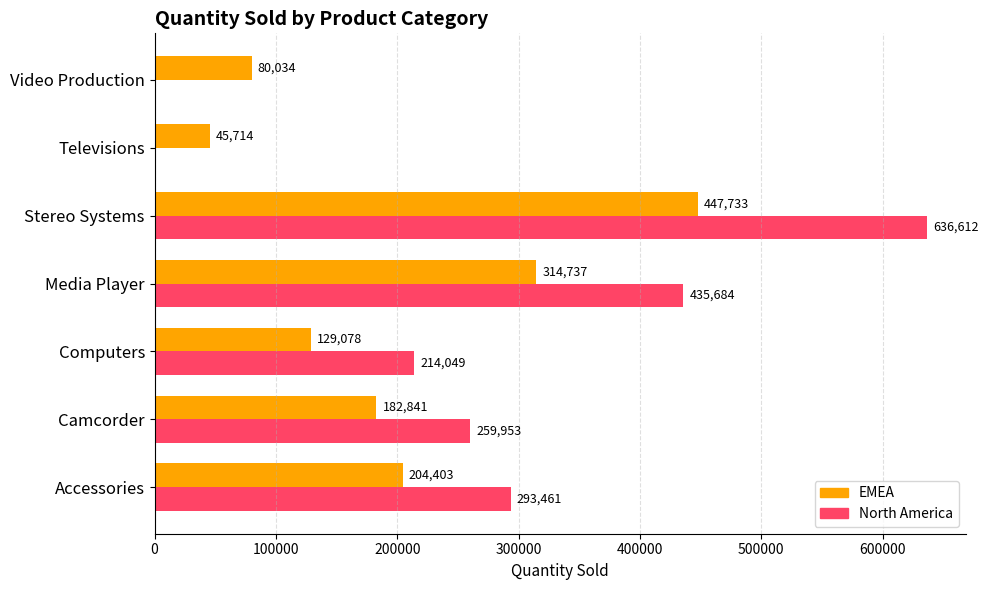

The value of EMEA at Camcorder is 182841. True or false?

True